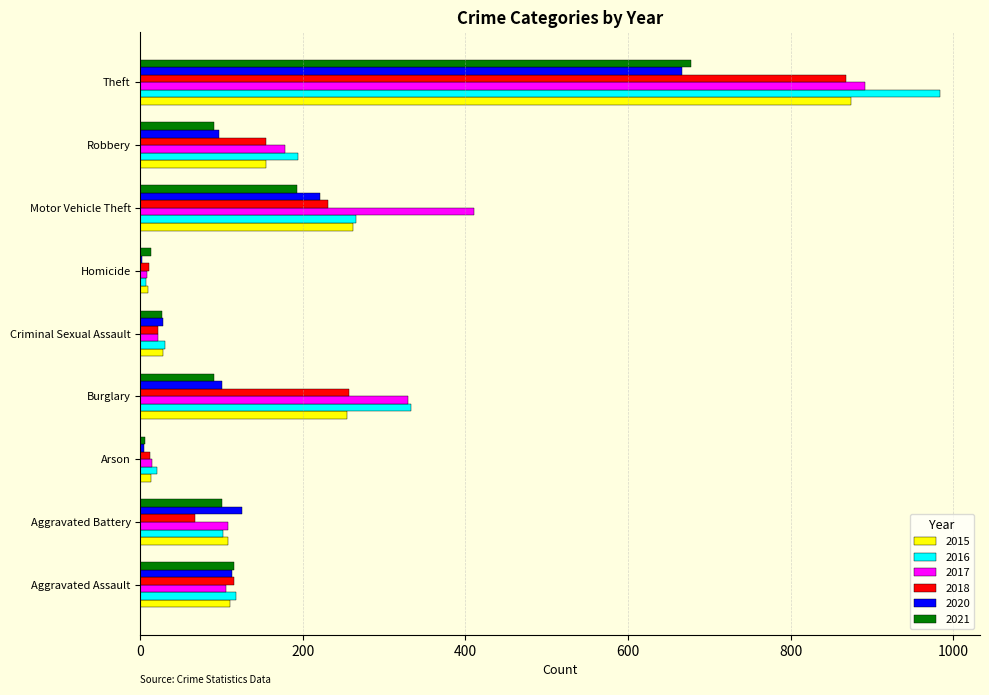

What is the sum of all 2018 values?

1736